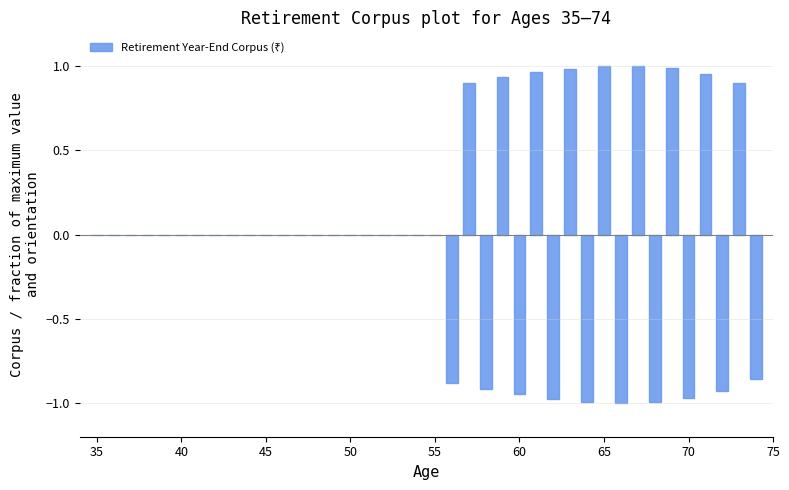

The chart shows a value of -0.7 at 45. True or false?

False